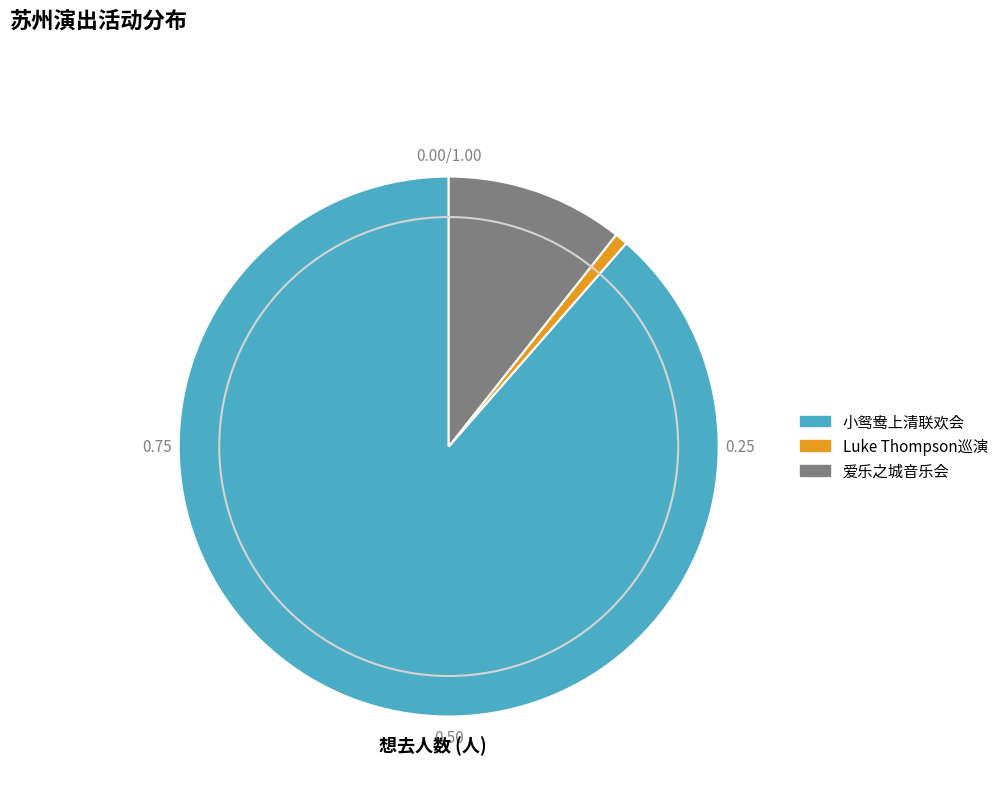

Which category has the smallest portion of the pie?

Luke Thompson巡演